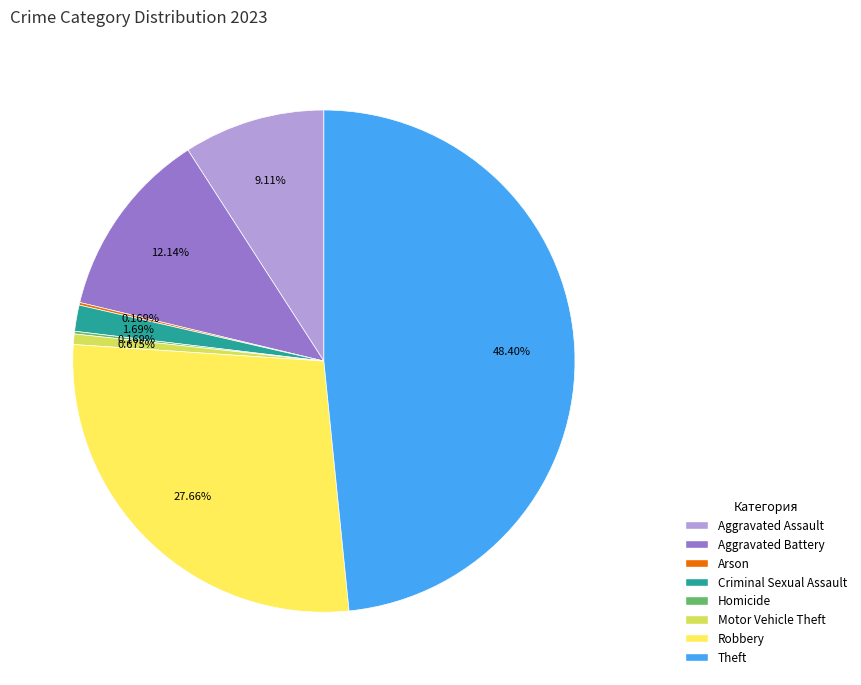

What is the largest slice in the pie chart?

Theft